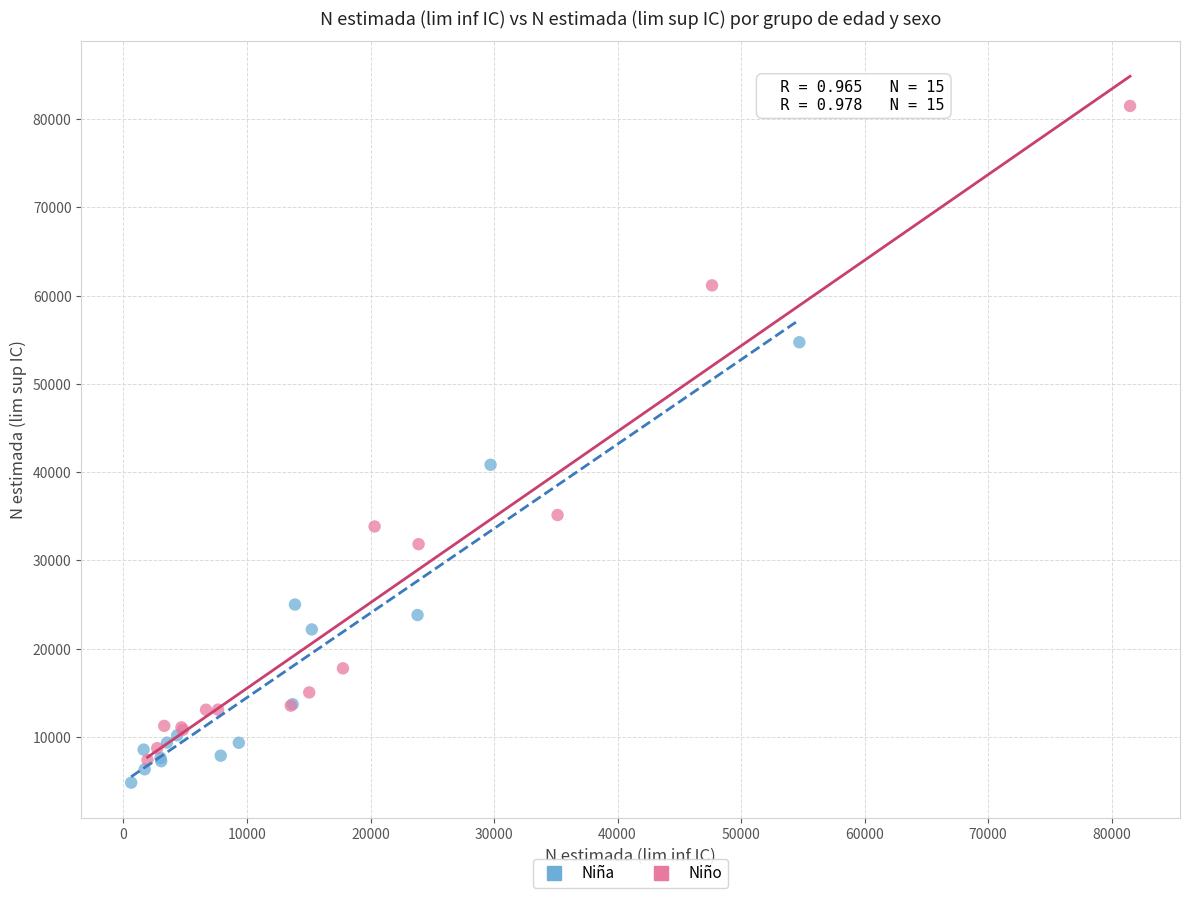

Which series reaches the maximum Y coordinate?

Niño